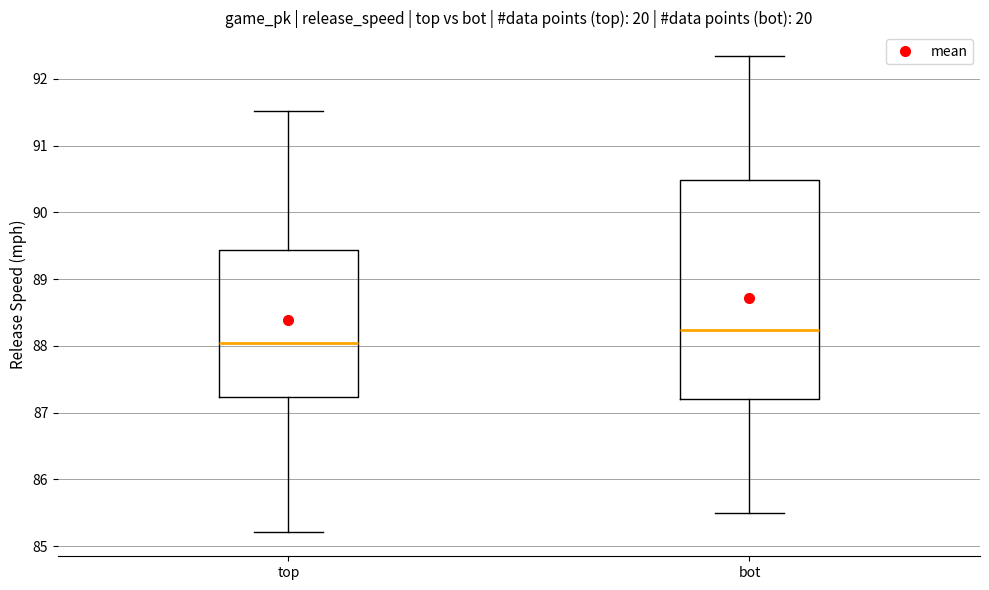

Which box's median line is the lowest?

top